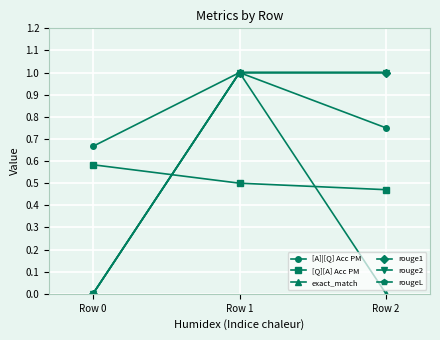

Does the chart have visible grid lines?

Yes